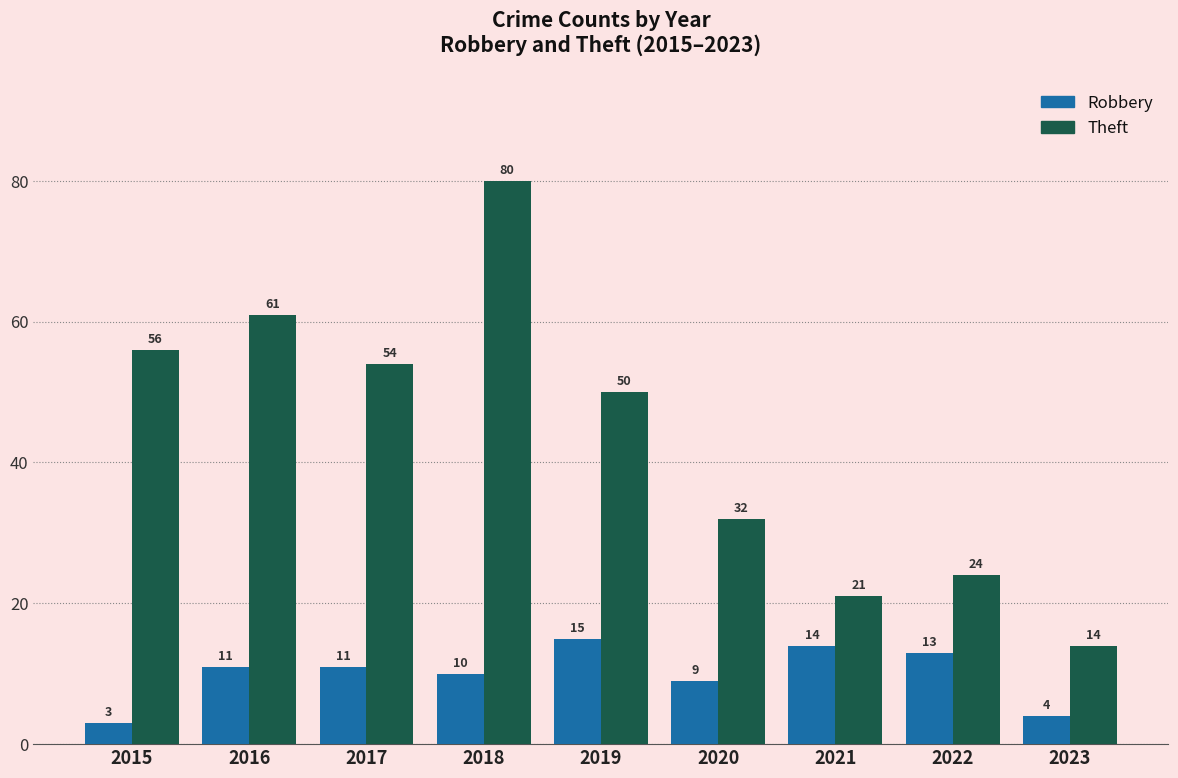

What is the spread (max minus min) of values at 2017?

43